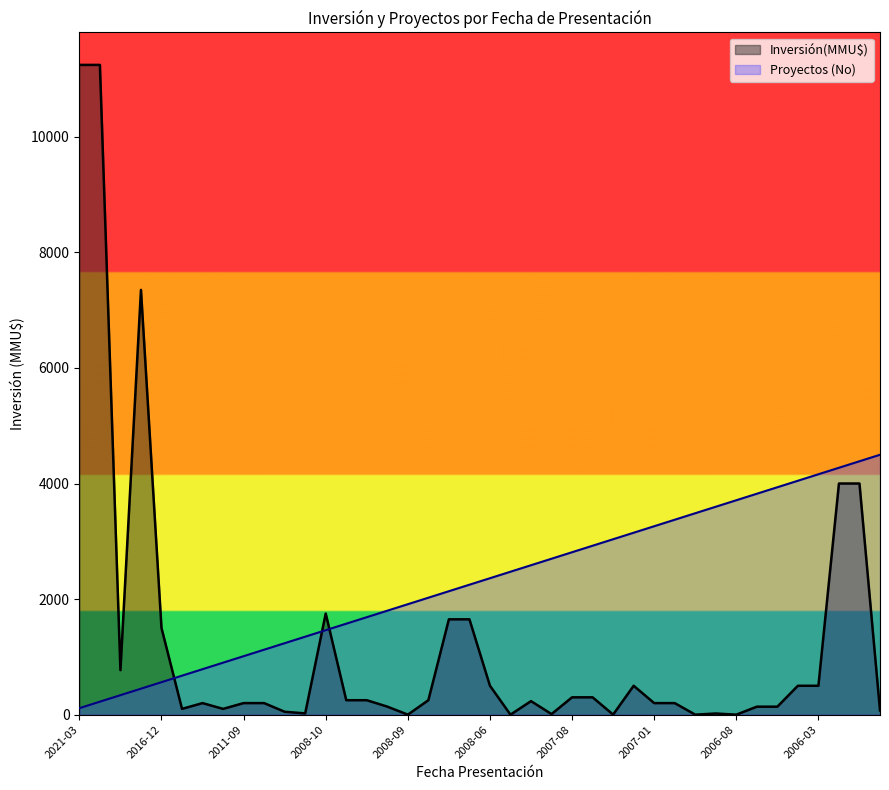

What is the difference between the maximum and minimum values in the Proyectos (No) series?

4385.2